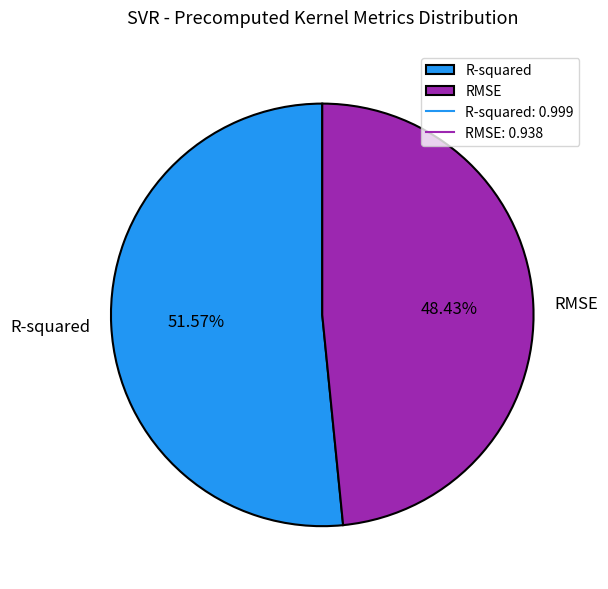

What percentage do RMSE and R-squared together represent?

100.0%